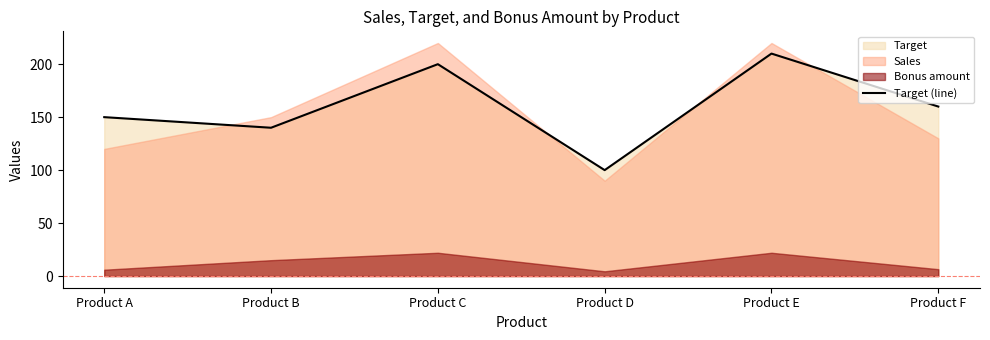

Where does the data first go above 160?

Product C